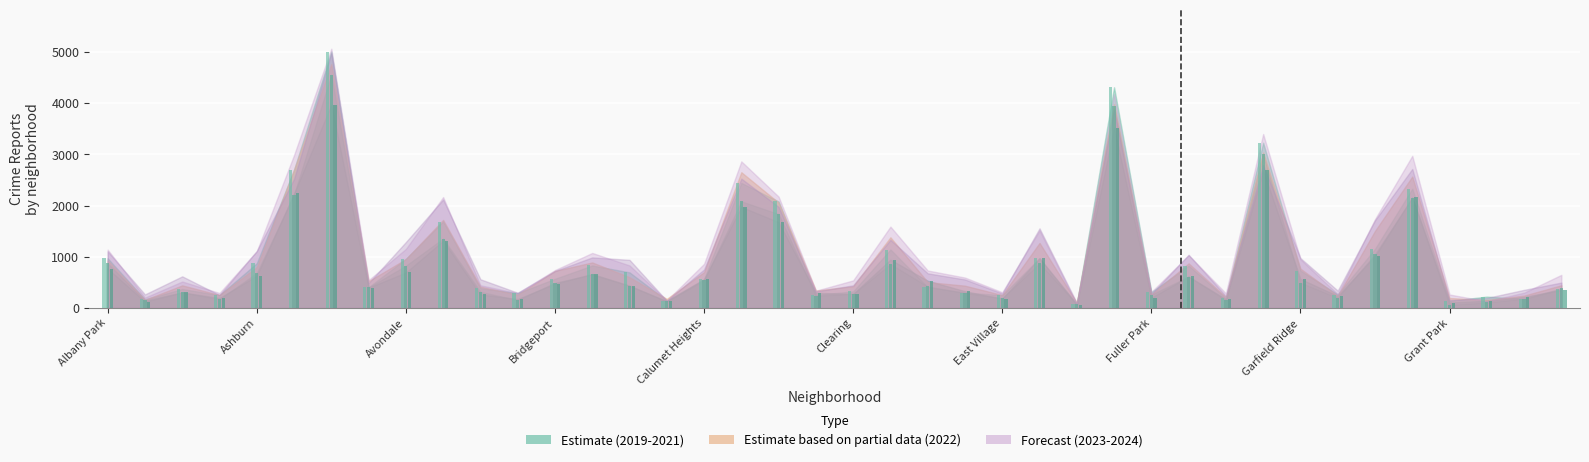

Which series has the largest range (max minus min)?

2019